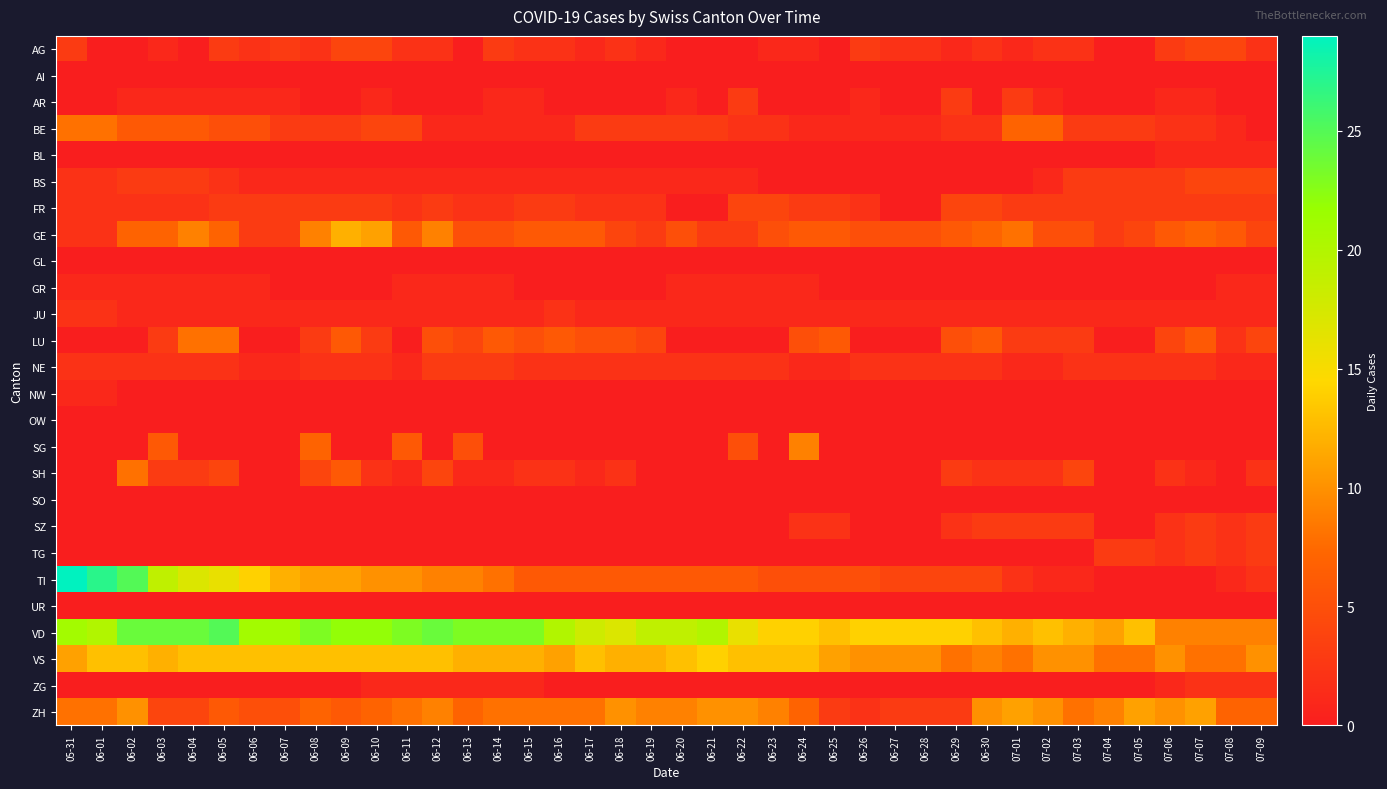

Which has a higher value, 06-01 or 06-28?

06-28